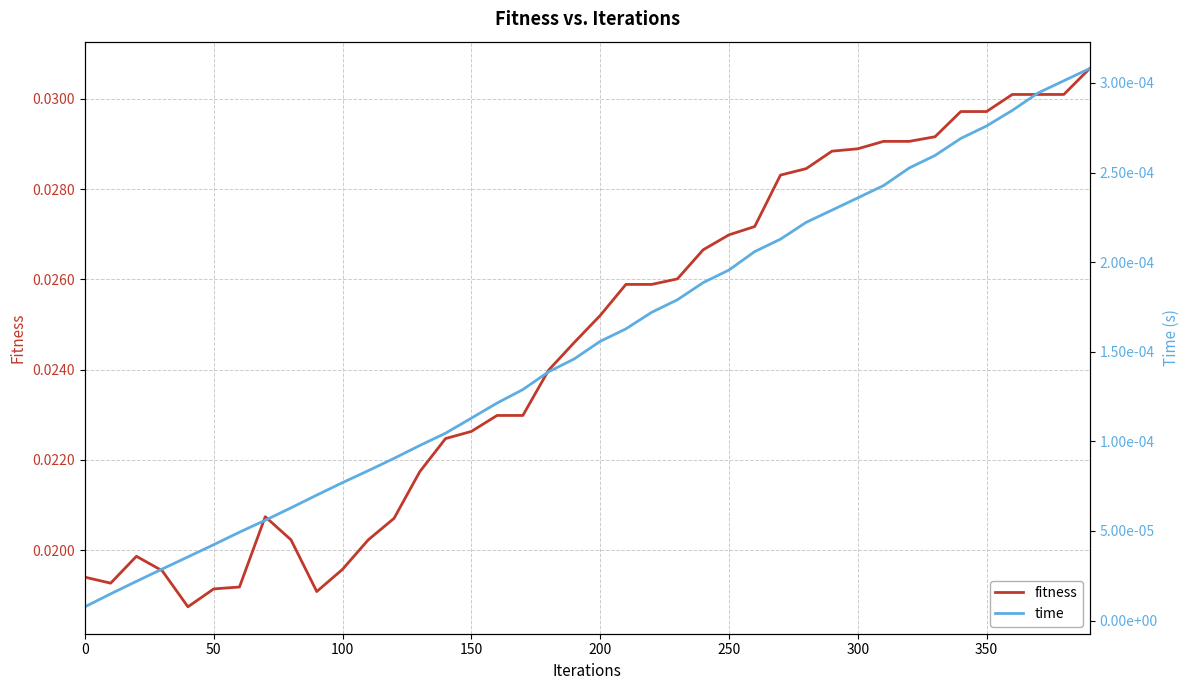

Which series has the largest range (max minus min)?

fitness